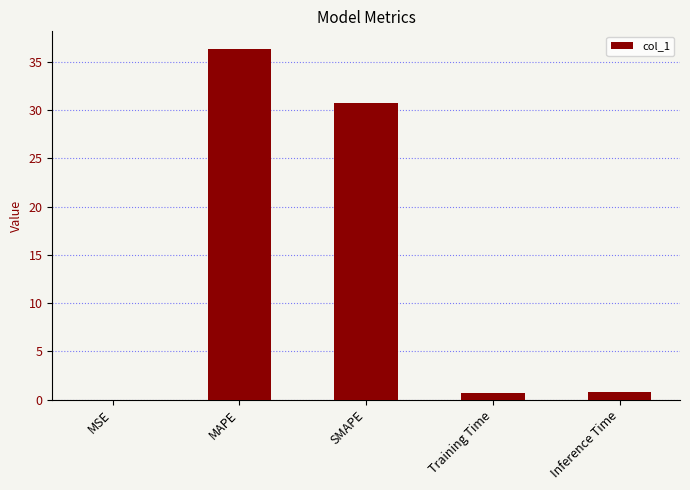

True or false: the data shows 30.8 at SMAPE.

True